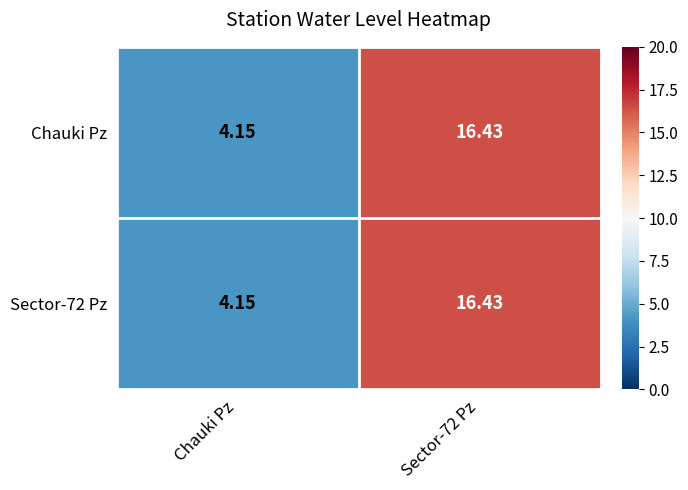

At which label is Sector-72 Pz closest to 10?

Chauki Pz